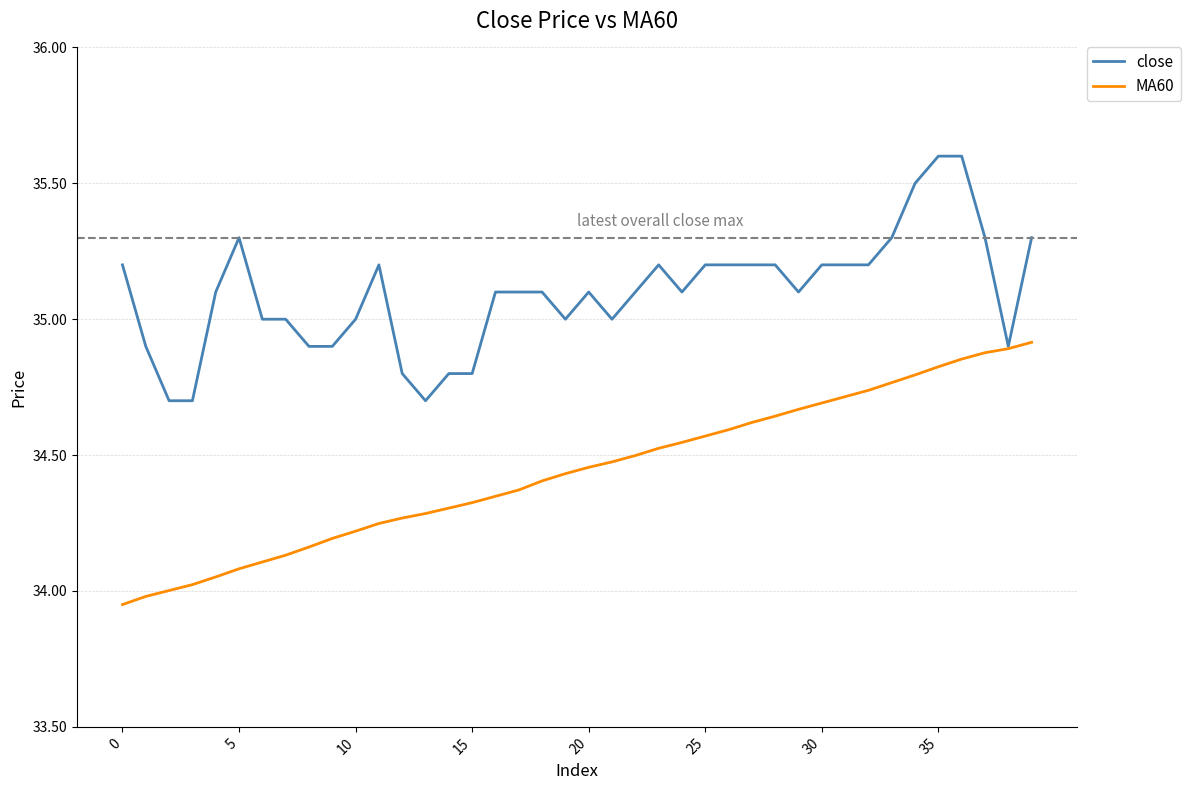

What is the difference between the maximum and minimum values in the close series?

0.9